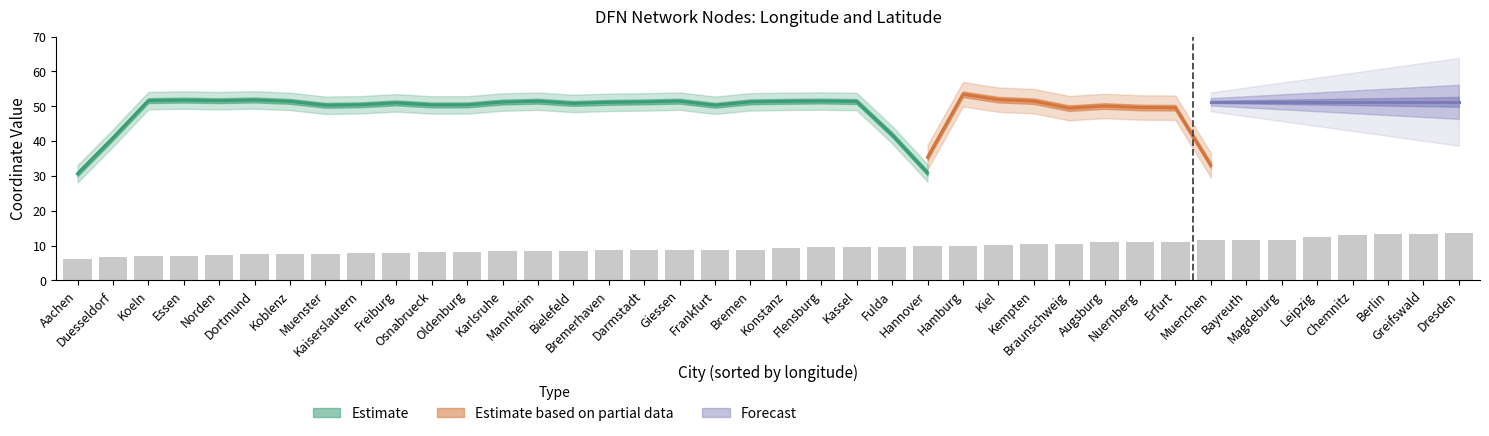

At which label does ns1:x (longitude) reach its peak?

Dresden